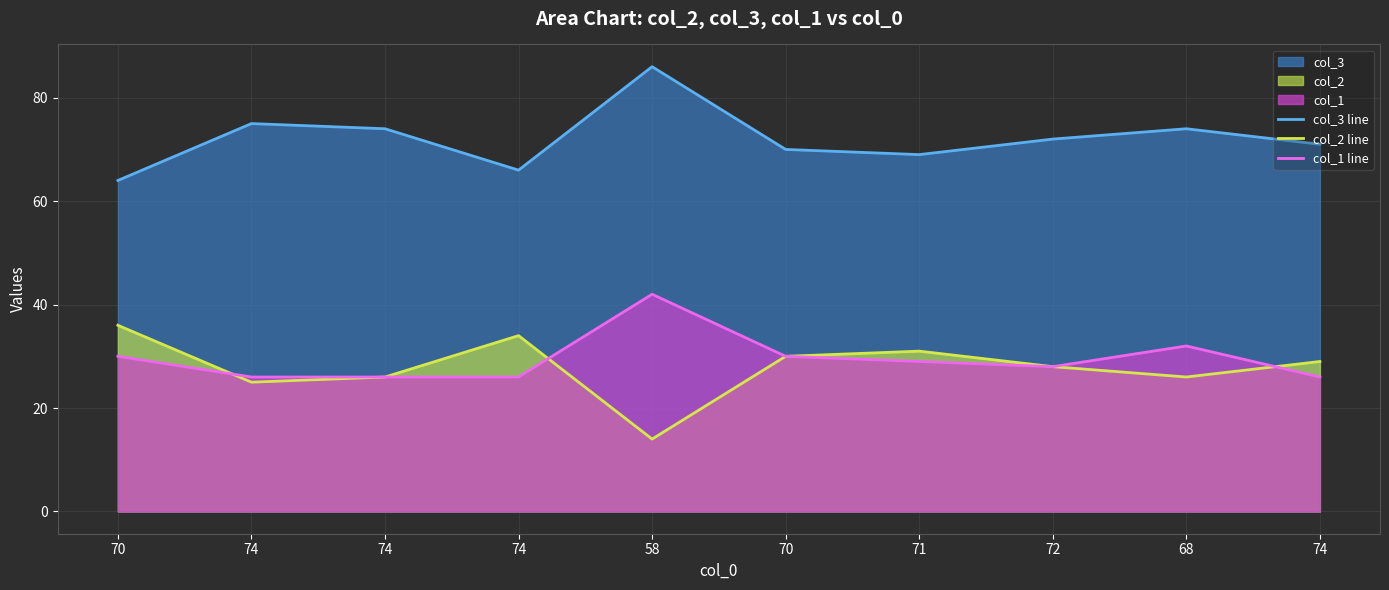

Which category has the highest value across all series?

58